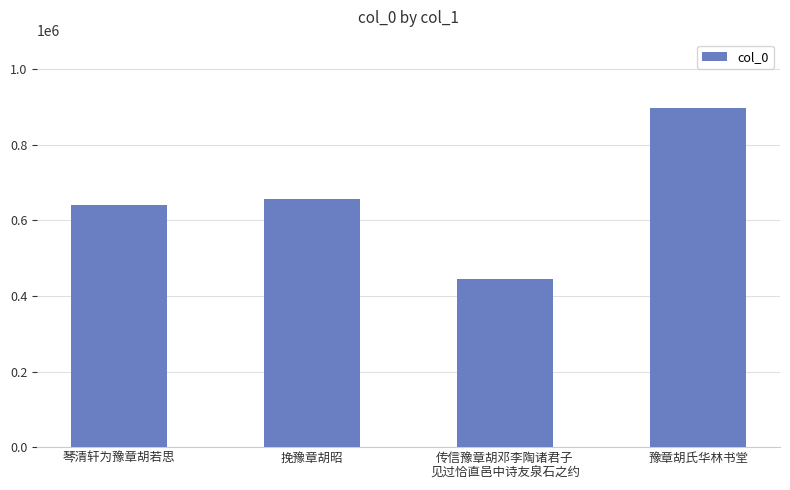

Rank the categories by value from lowest to highest.

传信豫章胡邓李陶诸君子
见过恰直邑中诗友泉石之约, 琴清轩为豫章胡若思, 挽豫章胡昭, 豫章胡氏华林书堂